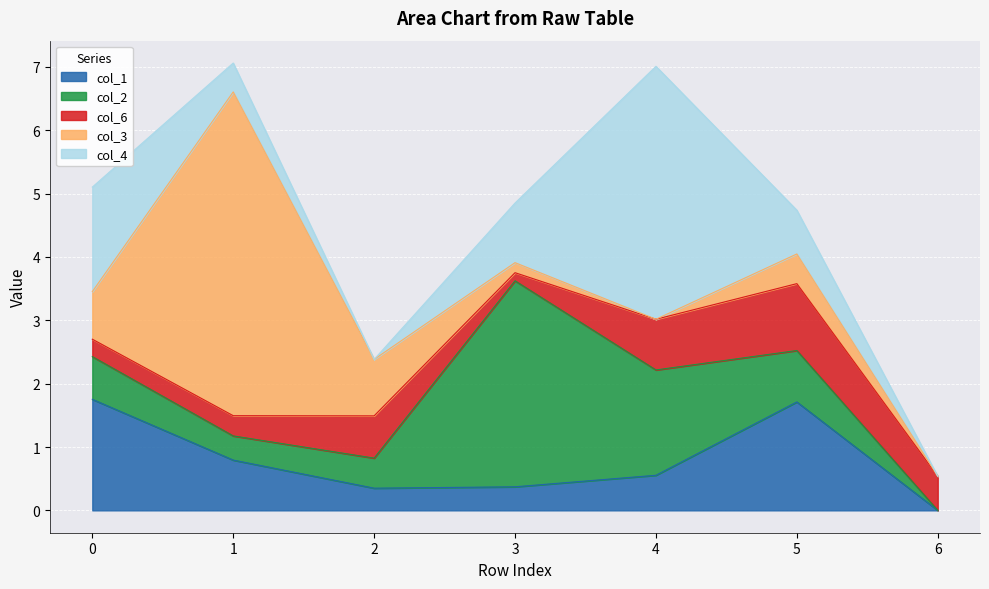

The value of col_3 at 6 is 3.3. True or false?

False